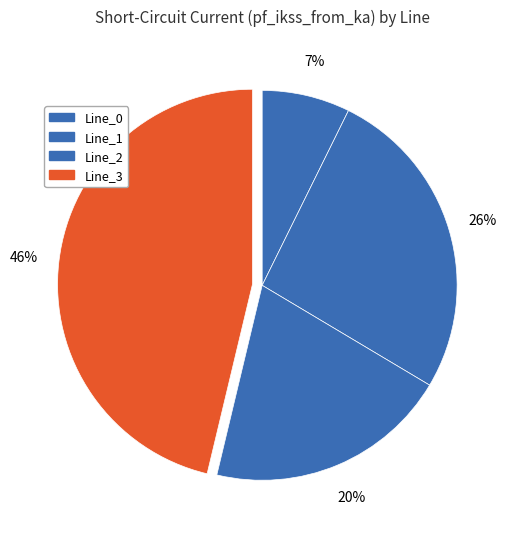

Count the number of slices in the pie.

4